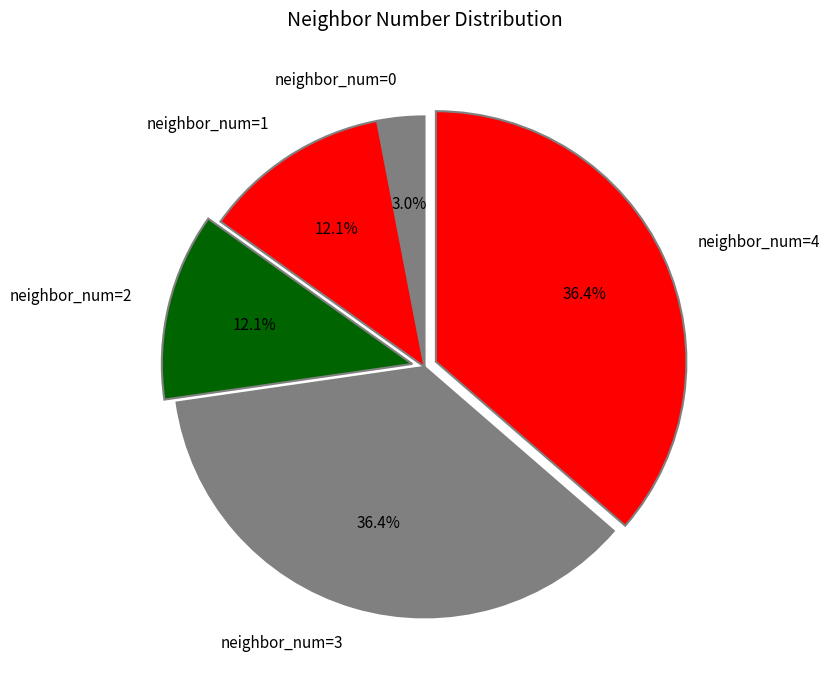

Count the number of slices in the pie.

5